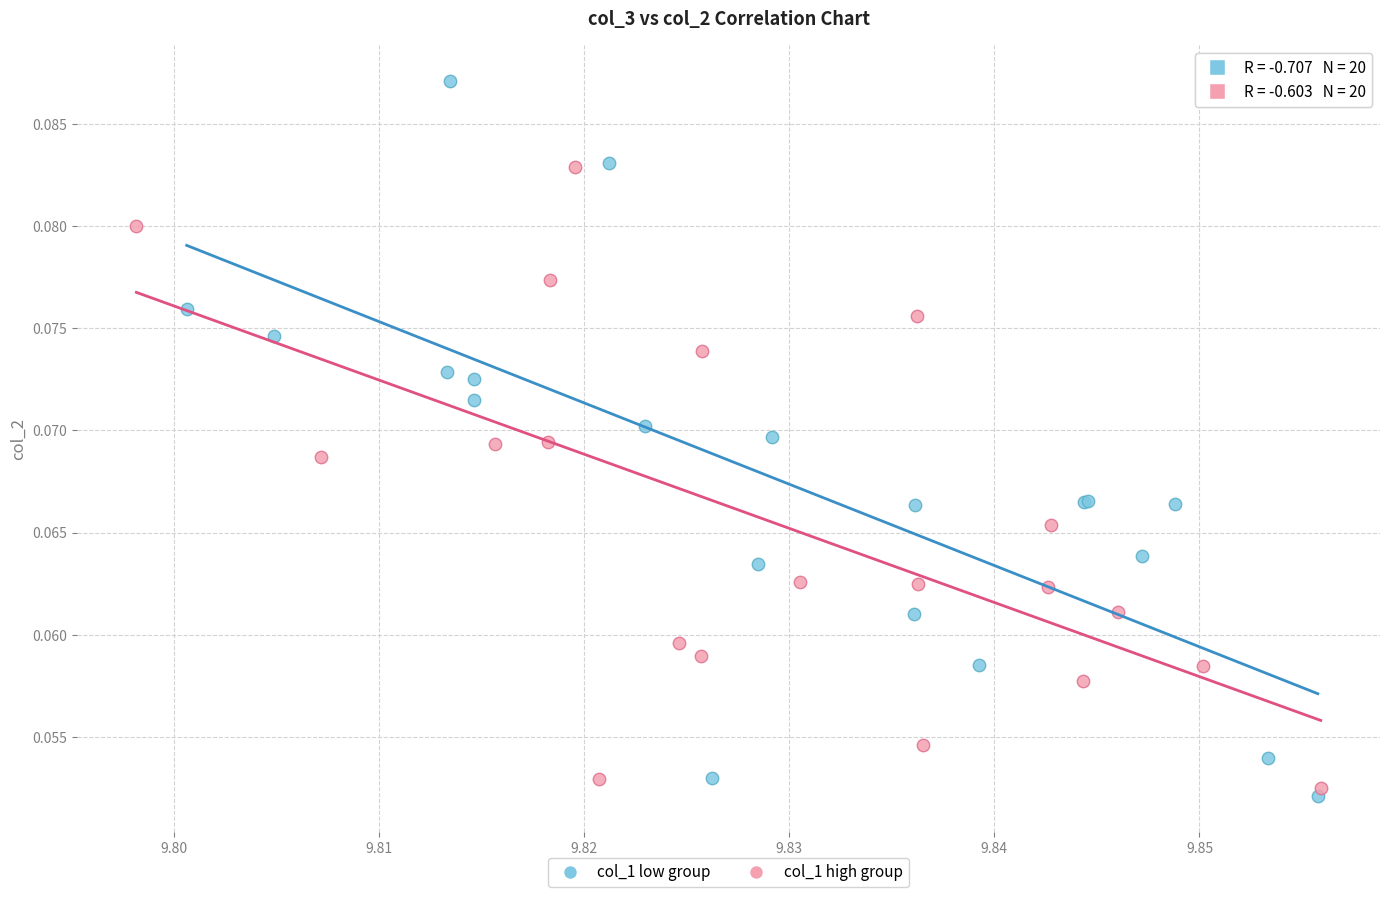

Which series has the largest Y range (max minus min)?

col_1 low group